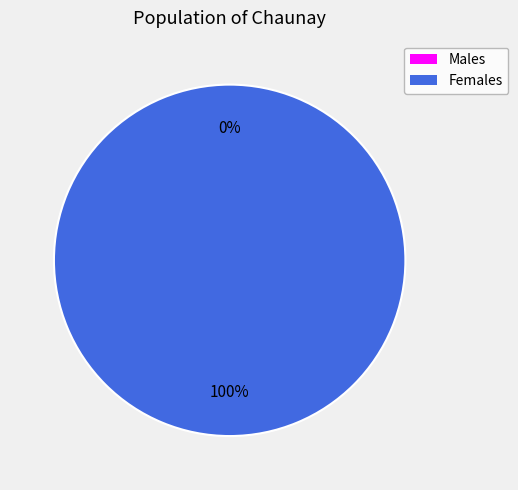

Between 1661264011 and 1646248203, which is larger?

1661264011